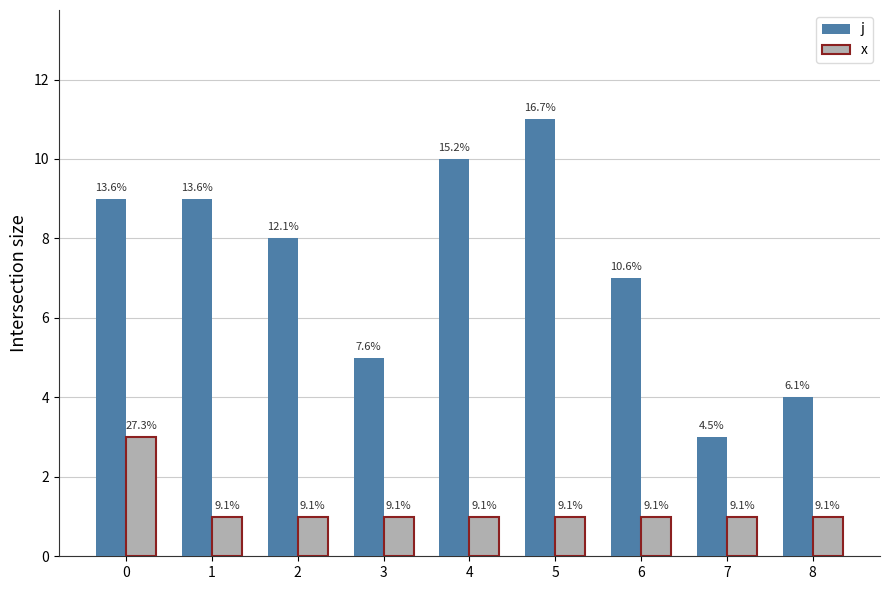

What is the spread (max minus min) of values at 2?

7